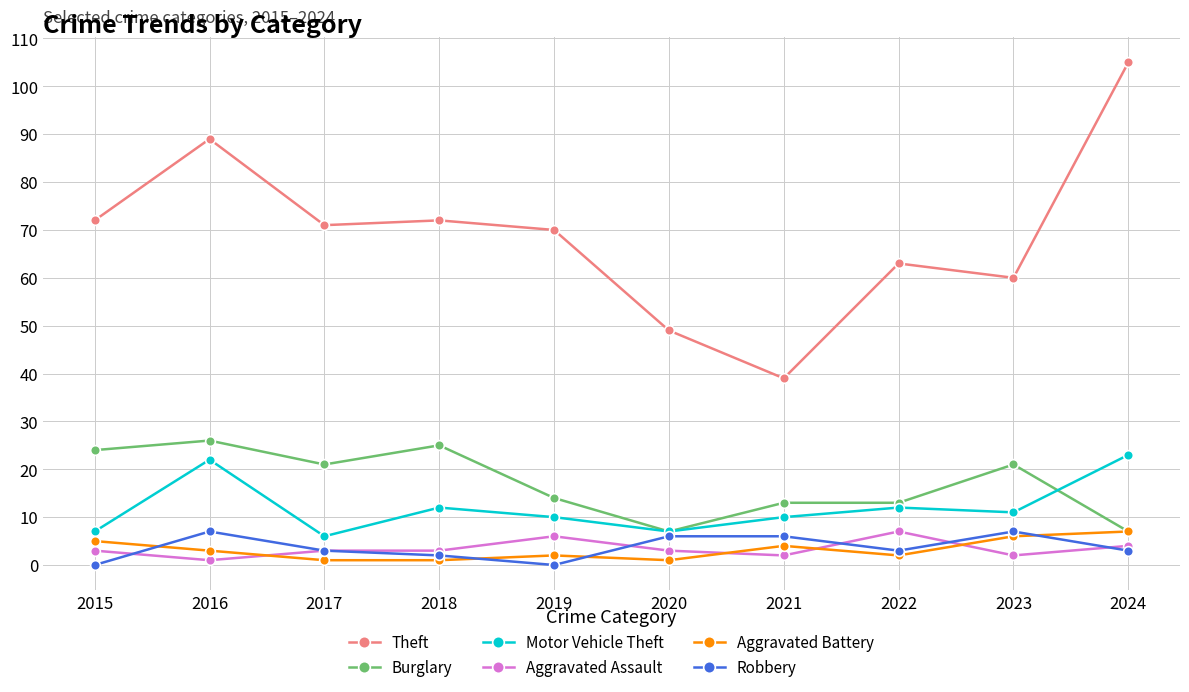

How many data points in Aggravated Battery are less than 3?

5